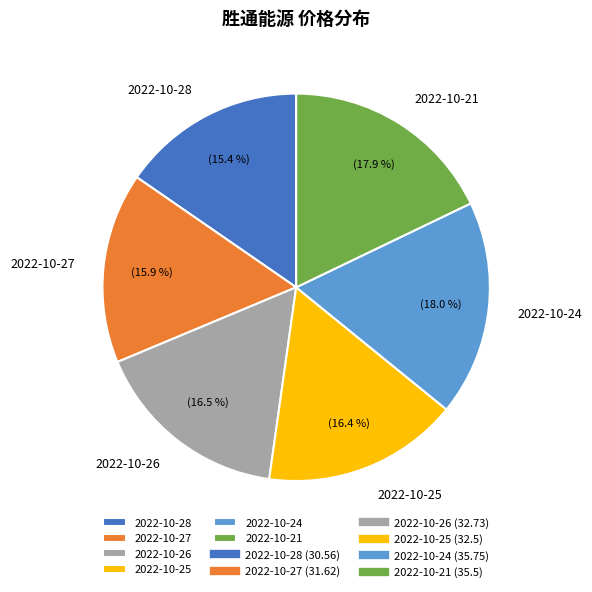

Is there any slice that represents more than half of the pie?

No